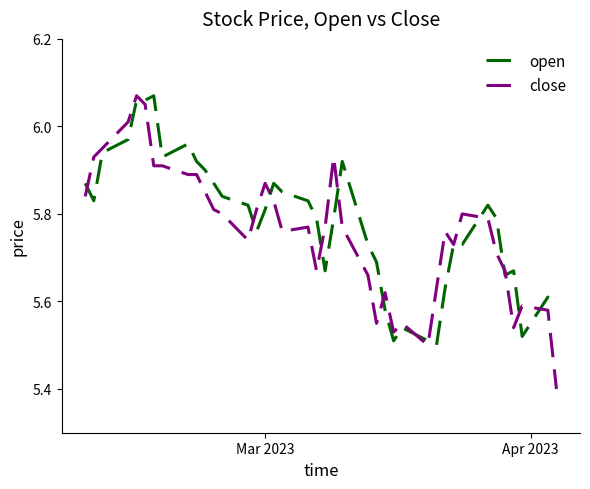

How many lines are shown in the chart?

2